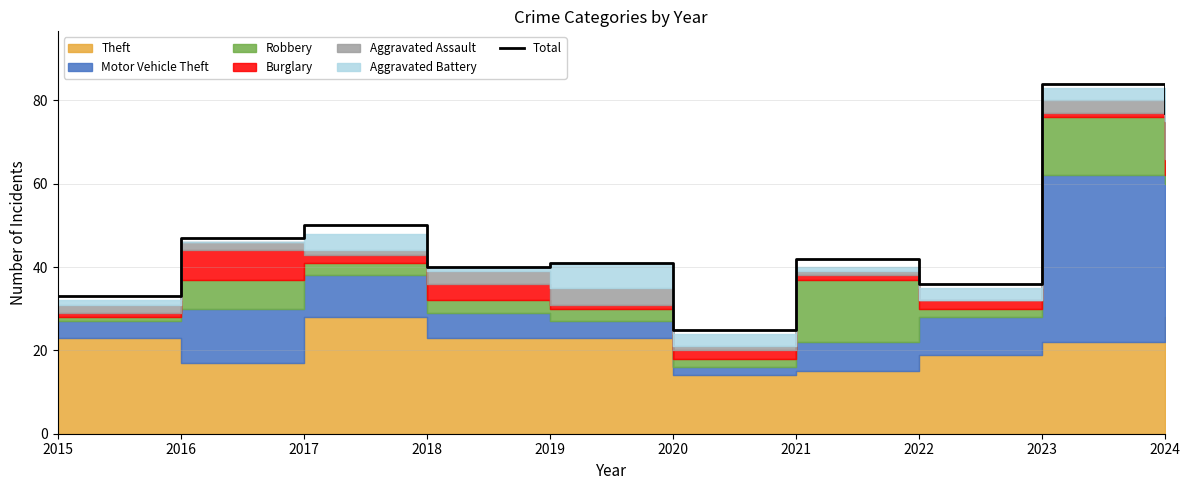

Reading left to right, what are all the values shown in this chart?

2015=33	2016=47	2017=50	2018=40	2019=41	2020=25	2021=42	2022=36	2023=84	2024=77